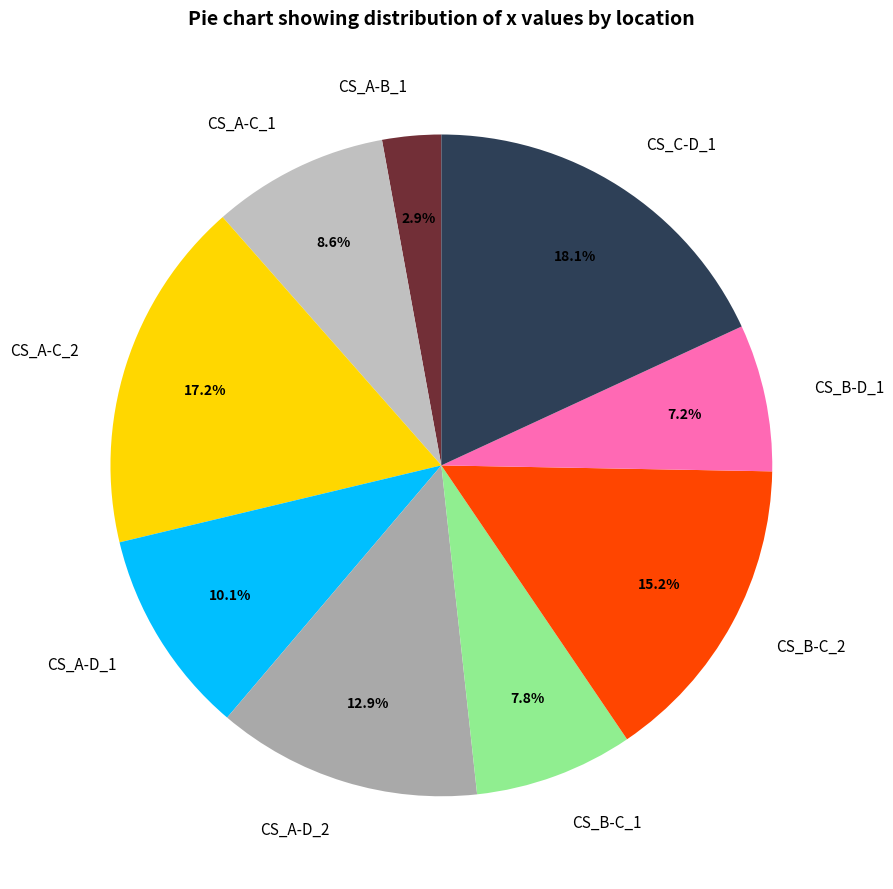

Which has a higher value, CS_B-C_2 or CS_A-C_1?

CS_B-C_2